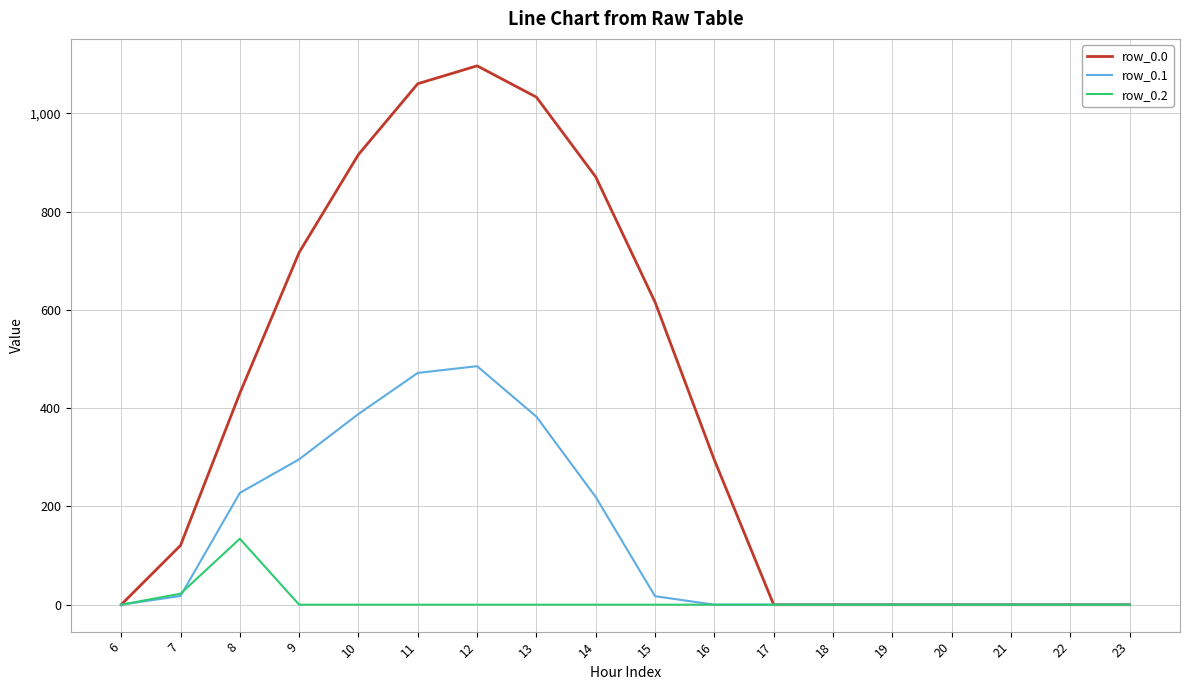

At how many categories does at least one series exceed 766?

5